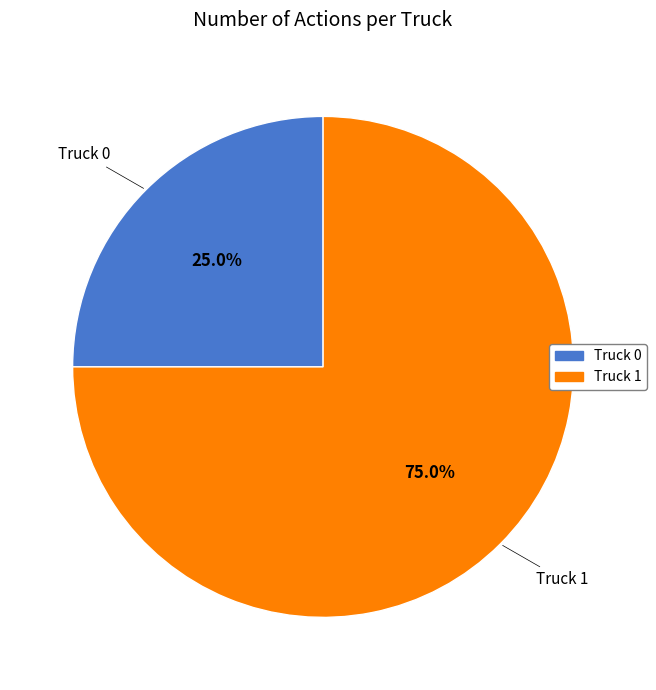

Which has a higher value, Truck 0 or Truck 1?

Truck 1